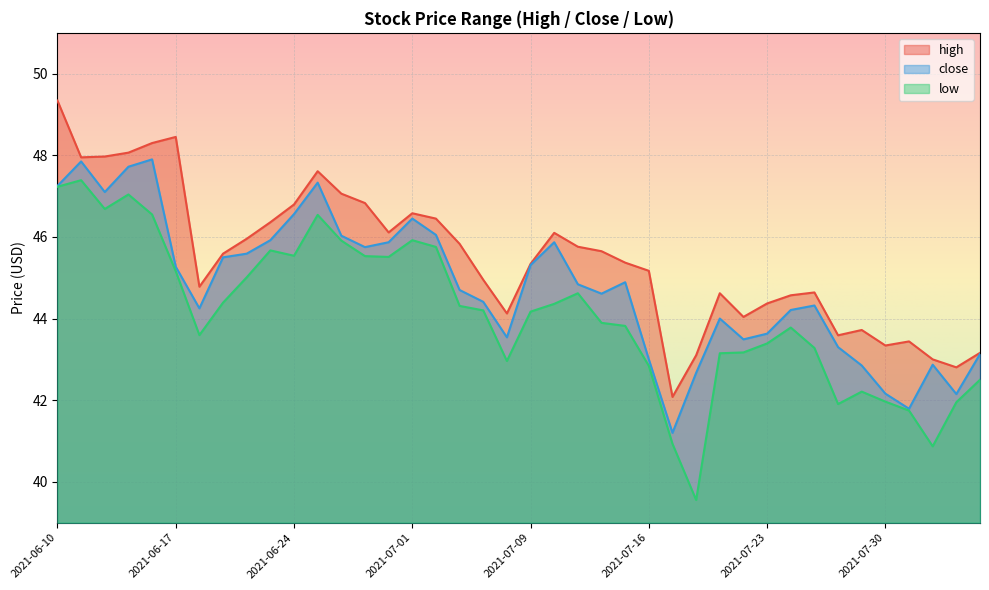

Is it true that high equals 44.6 at 2021-07-26?

True